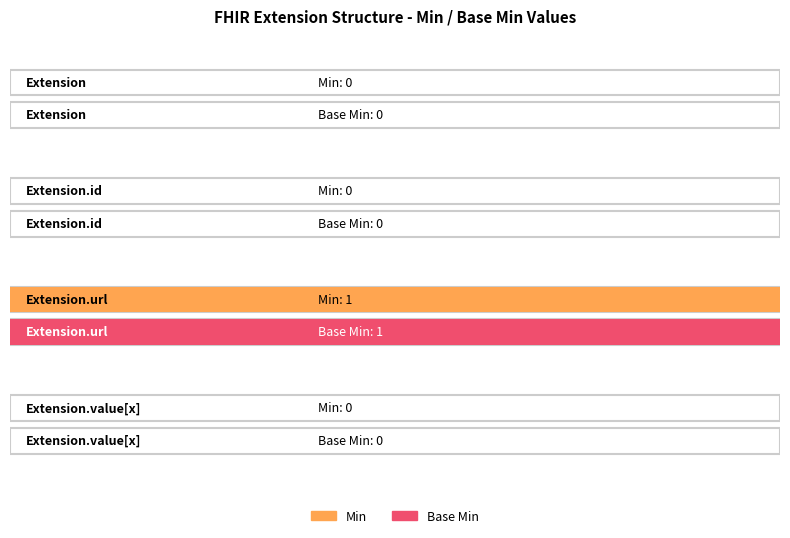

What is the label of the 1st bar from the right?

Extension.value[x]